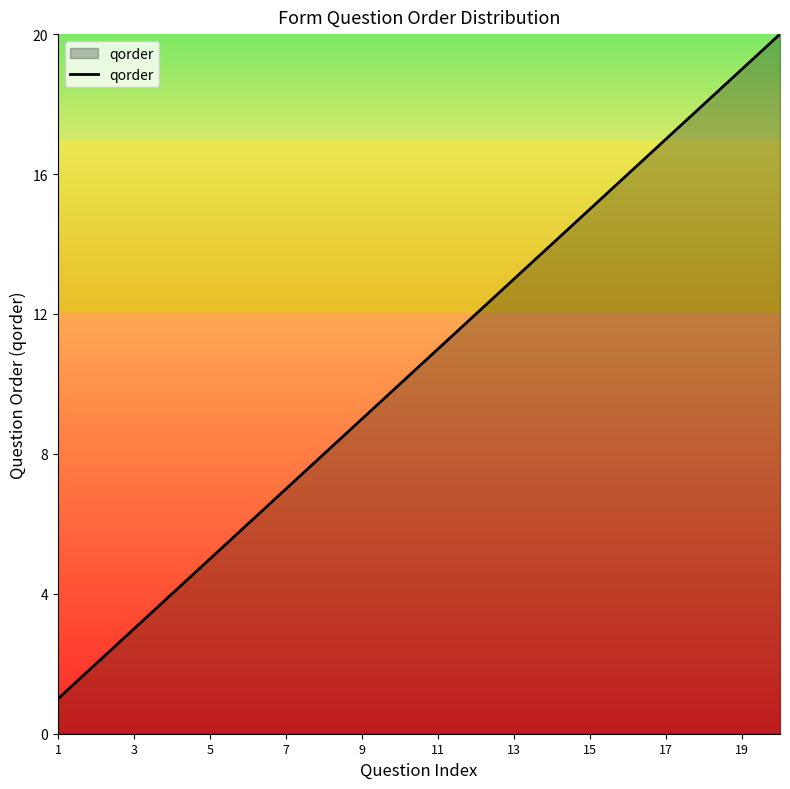

What is the maximum value shown in the chart?

20